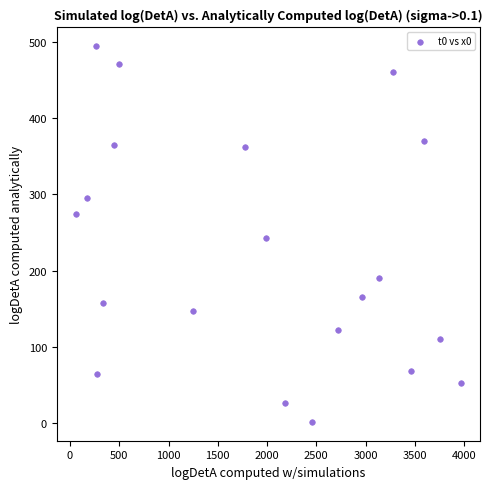

What is the range of Y values (max minus min)?

492